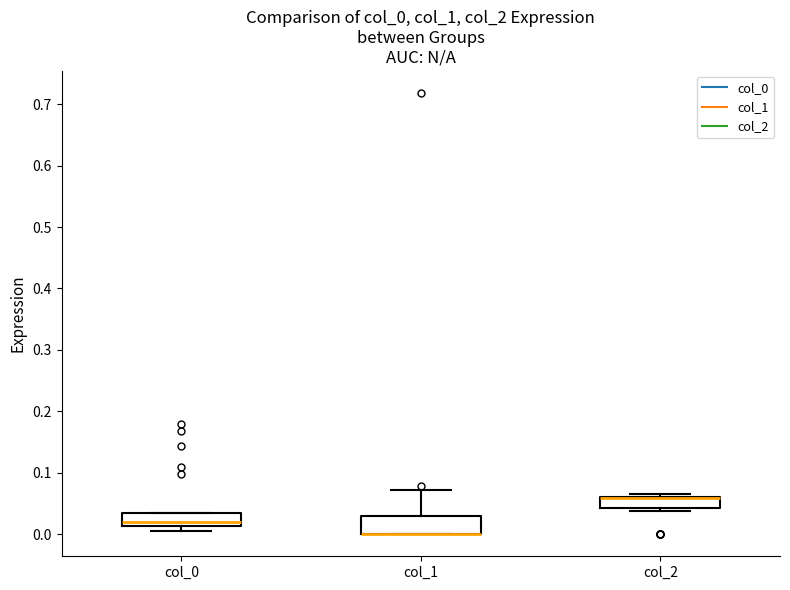

Reading left to right, transcribe this box plot: for each box, give where its median line is, the range the box spans, and where its two whiskers end, as read against the y-axis. The values are not printed on the chart, so give them approximately, as read against the axis.

col_0: median 0.02, box 0.01 to 0.03, whiskers 0.01 (just below the box's lower edge) to 0.04
col_1: median 0.00 (drawn on the box's lower edge), box 0.00 to 0.03, whiskers 0.00 to 0.07
col_2: median 0.06 (drawn on the box's upper edge), box 0.04 to 0.06, whiskers 0.04 (just below the box's lower edge) to 0.07